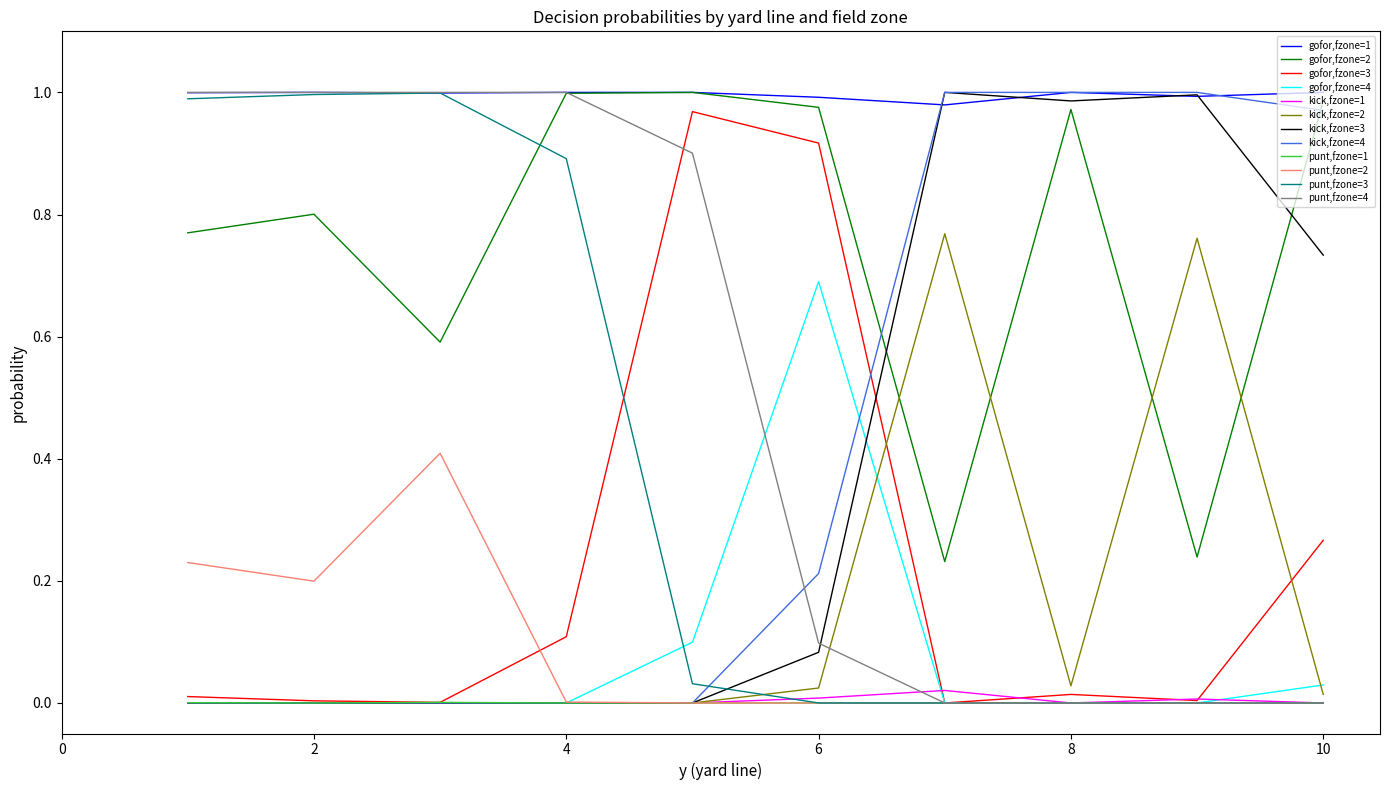

How many series are shown in this chart?

12